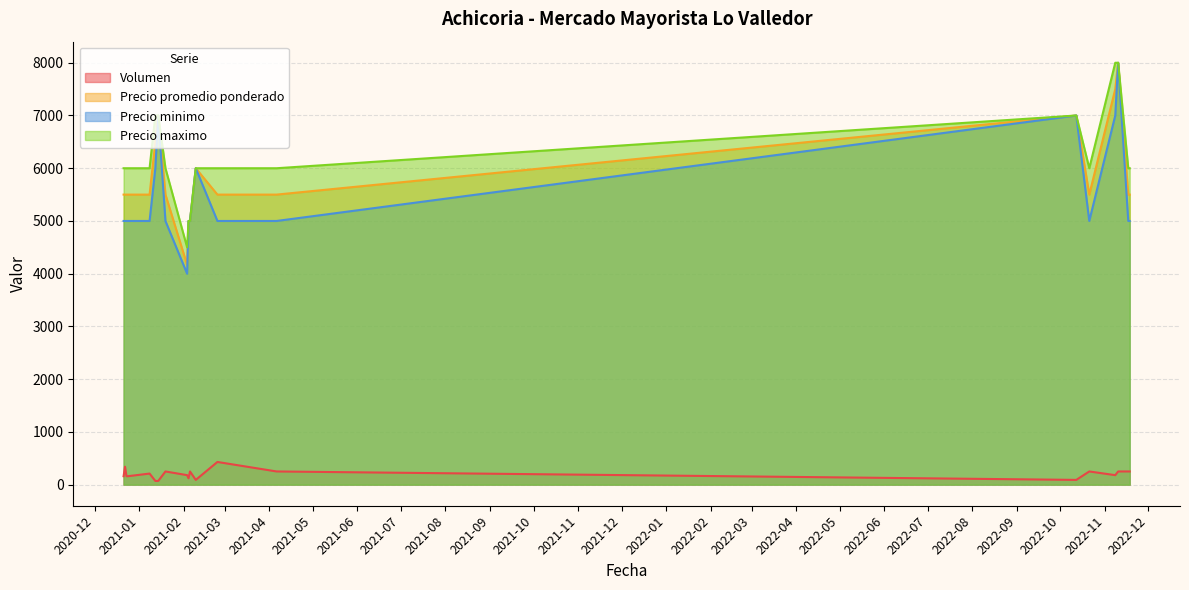

How many lines are shown in the chart?

4